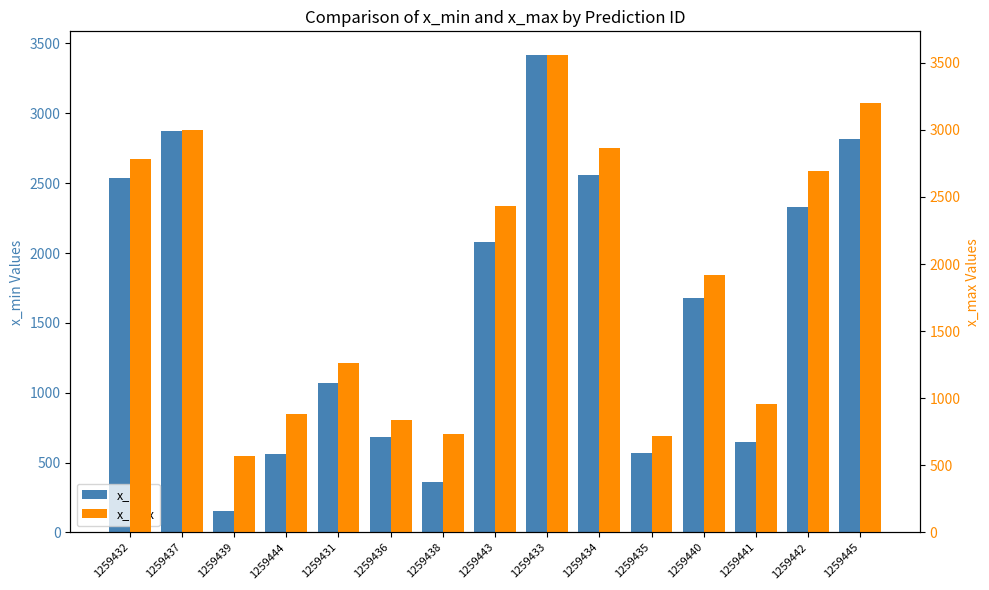

What is the difference between the highest and lowest values at 1259439?

416